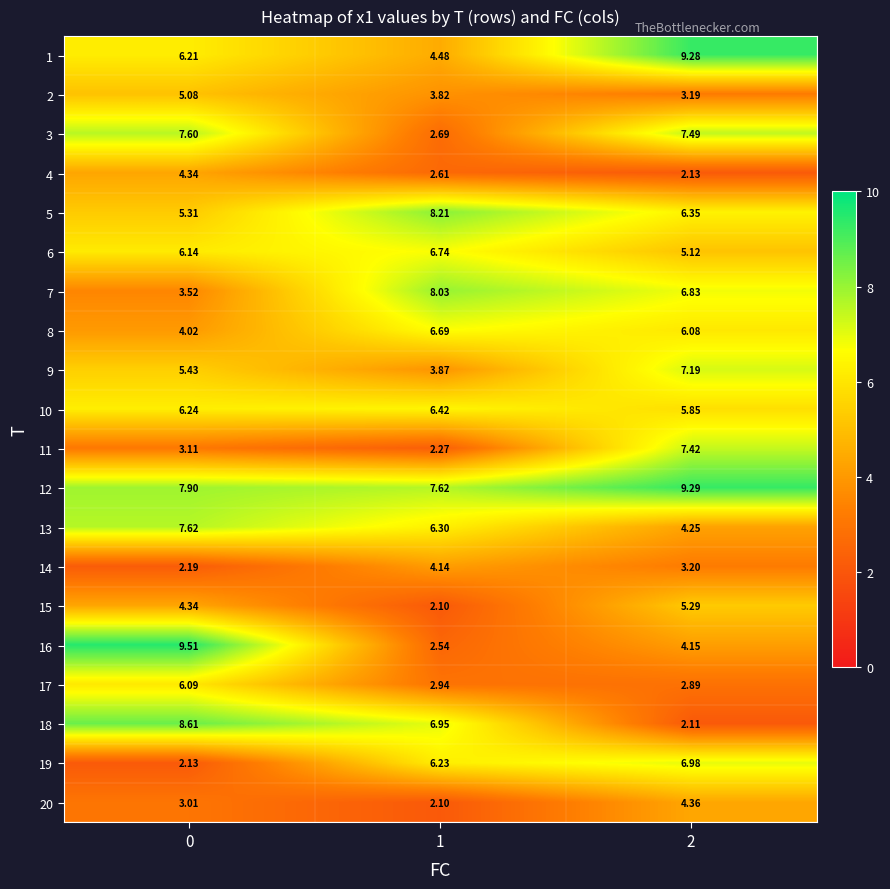

List the series in order of their peak value, highest first.

16, 12, 1, 18, 5, 7, 13, 3, 11, 9, 19, 6, 8, 10, 17, 15, 2, 20, 4, 14